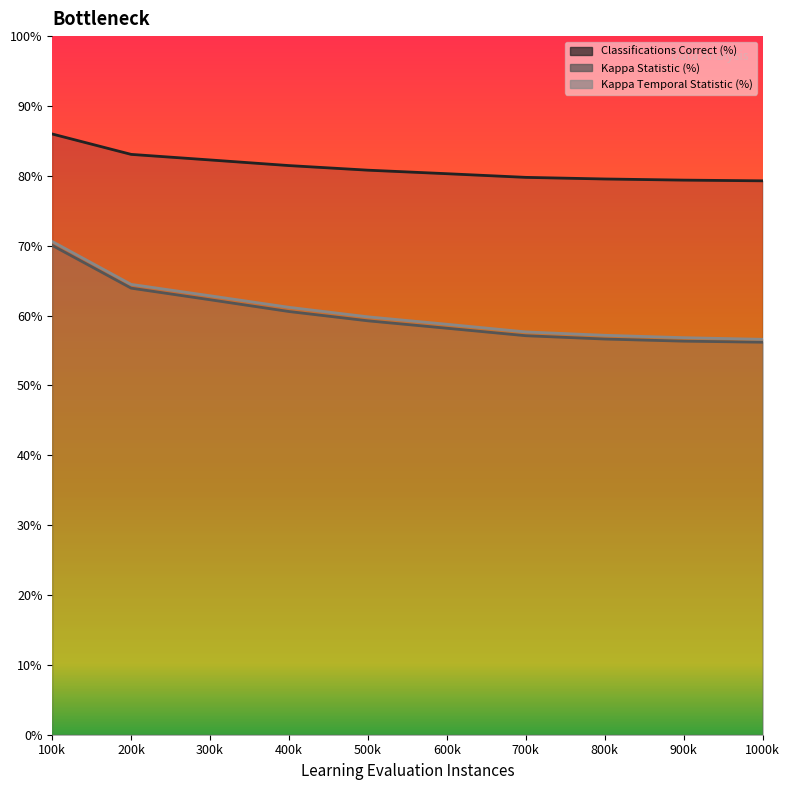

At which category is the sum across all series the highest?

100k